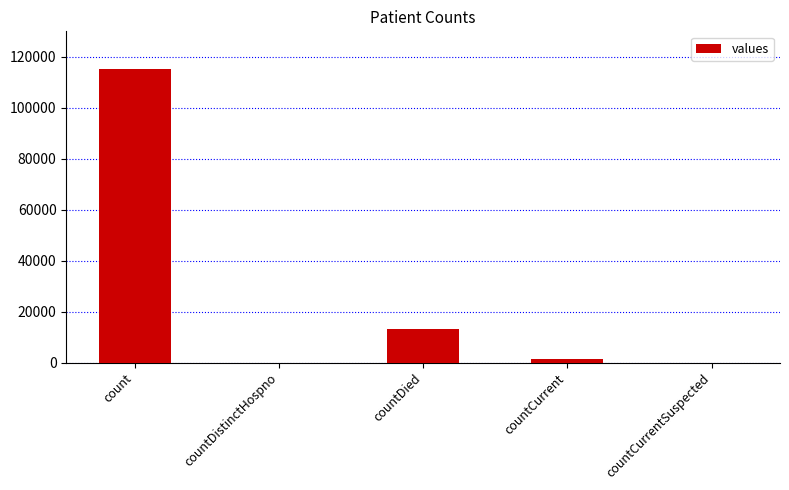

Reading left to right, transcribe all the data shown in this chart.

115379	0	13343	1383	0